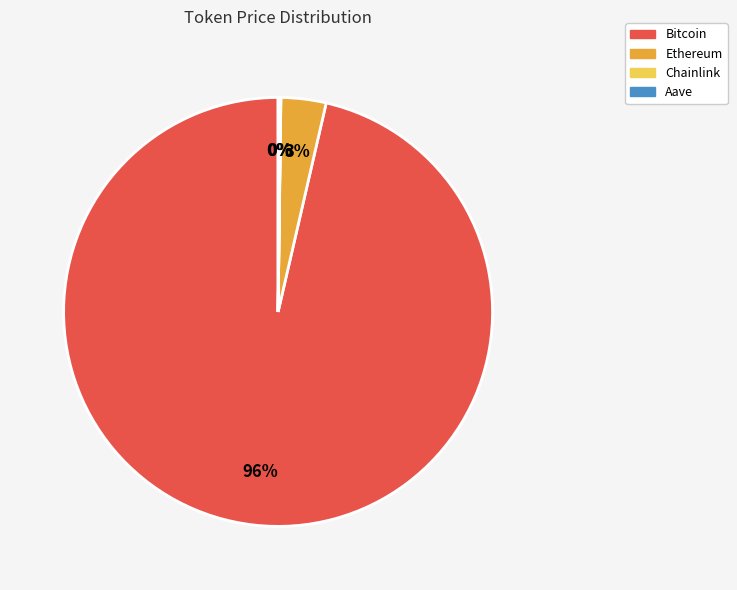

What is the majority slice?

Bitcoin